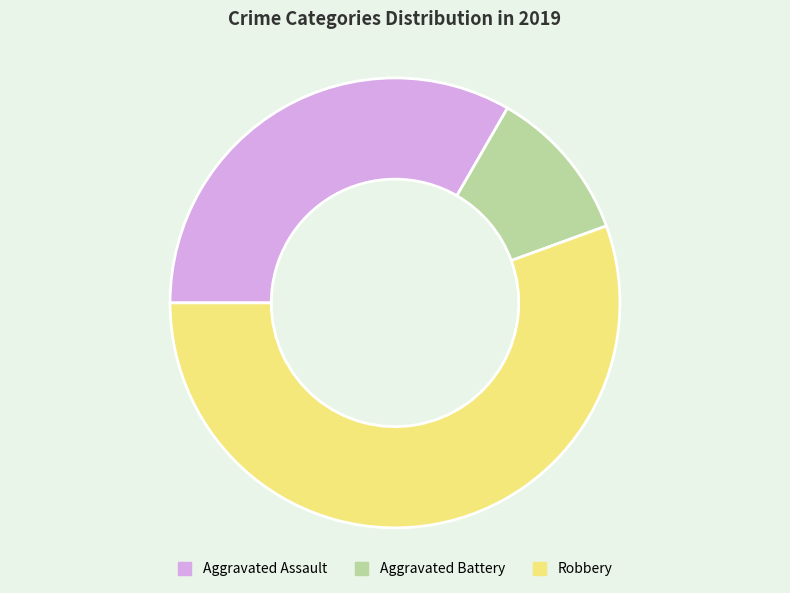

Which slice represents more than half of the pie?

Robbery